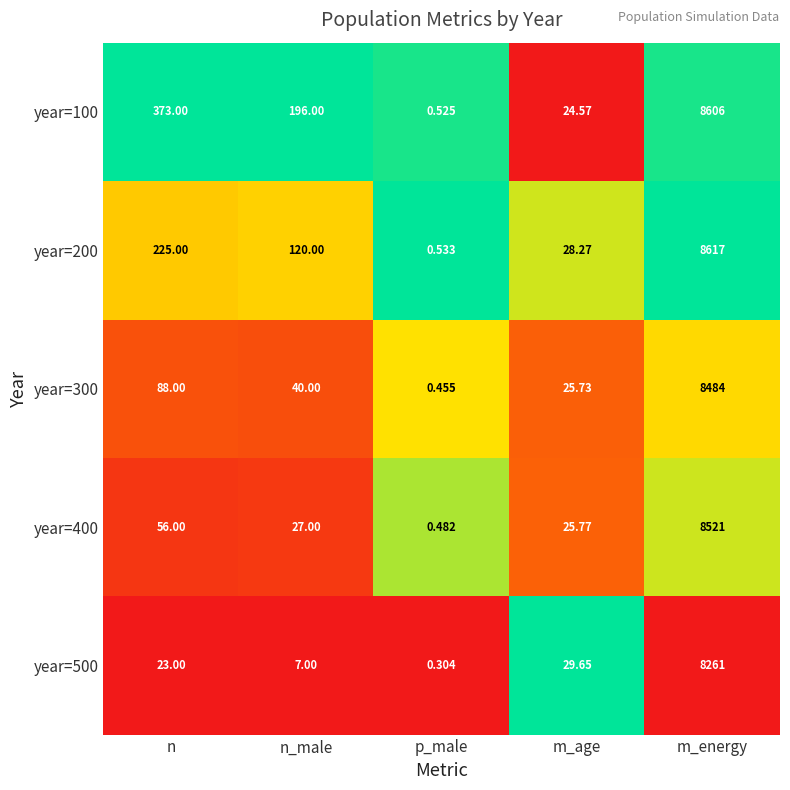

Rank the categories by year=300 value from lowest to highest.

p_male, m_age, n_male, n, m_energy